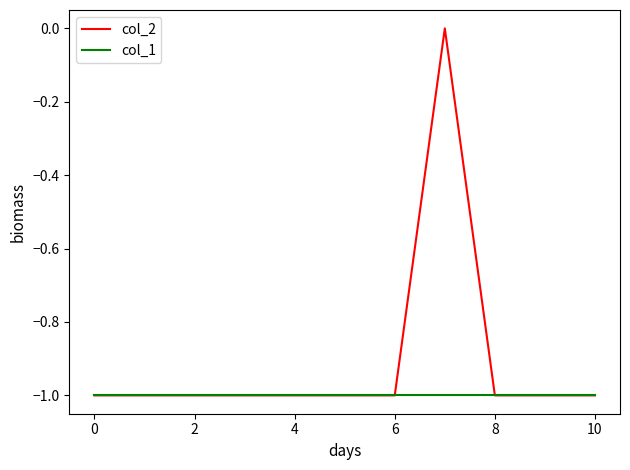

Which series has the widest spread of values?

col_2